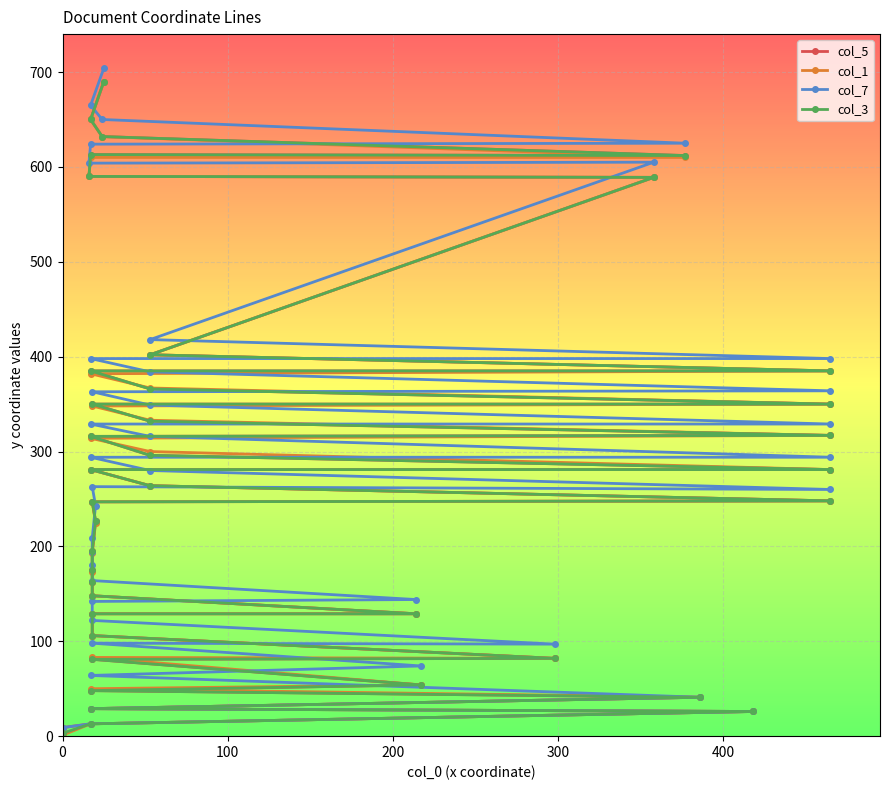

What is the sum of all col_3 values?

10844